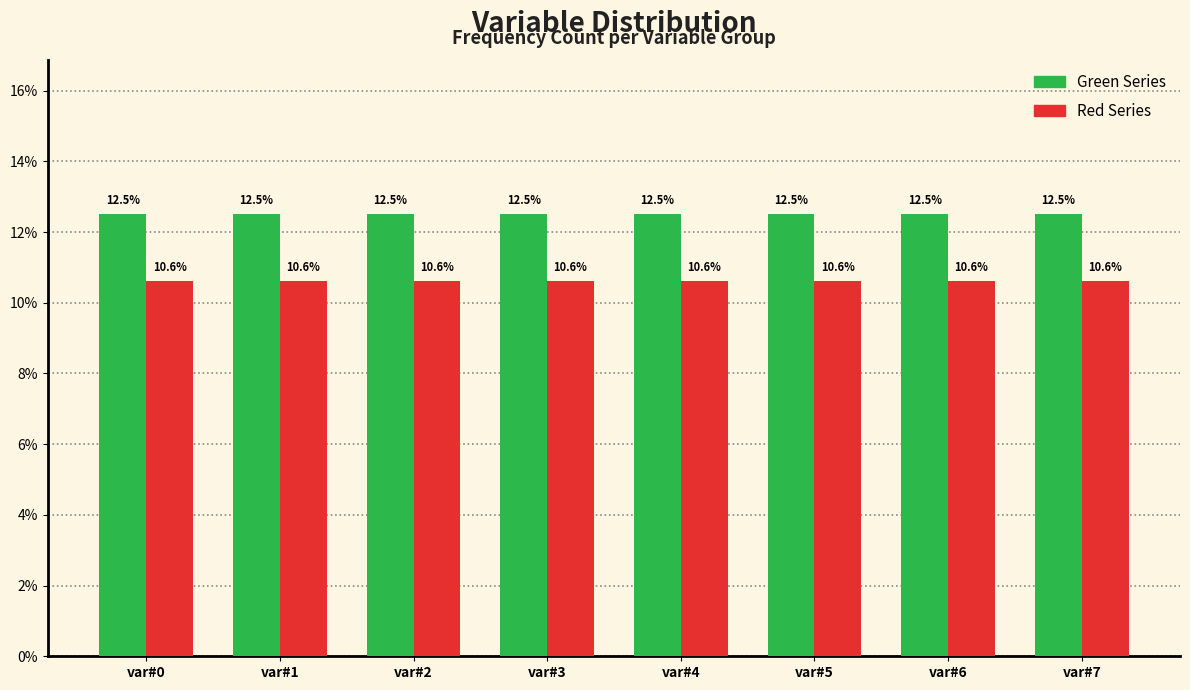

Are the bars grouped side by side (vs. stacked)?

Yes